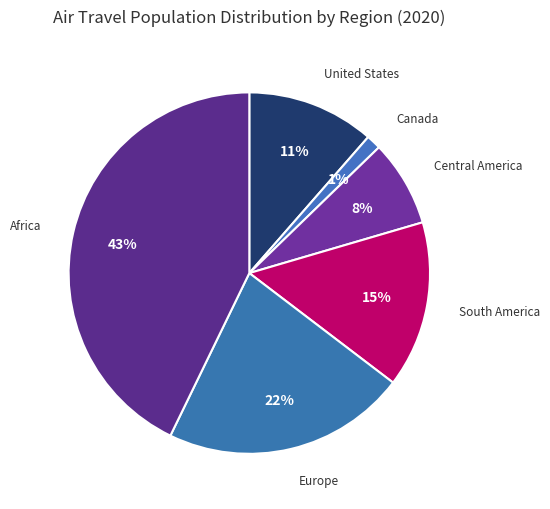

True or false: Canada accounts for 13% of the total.

False